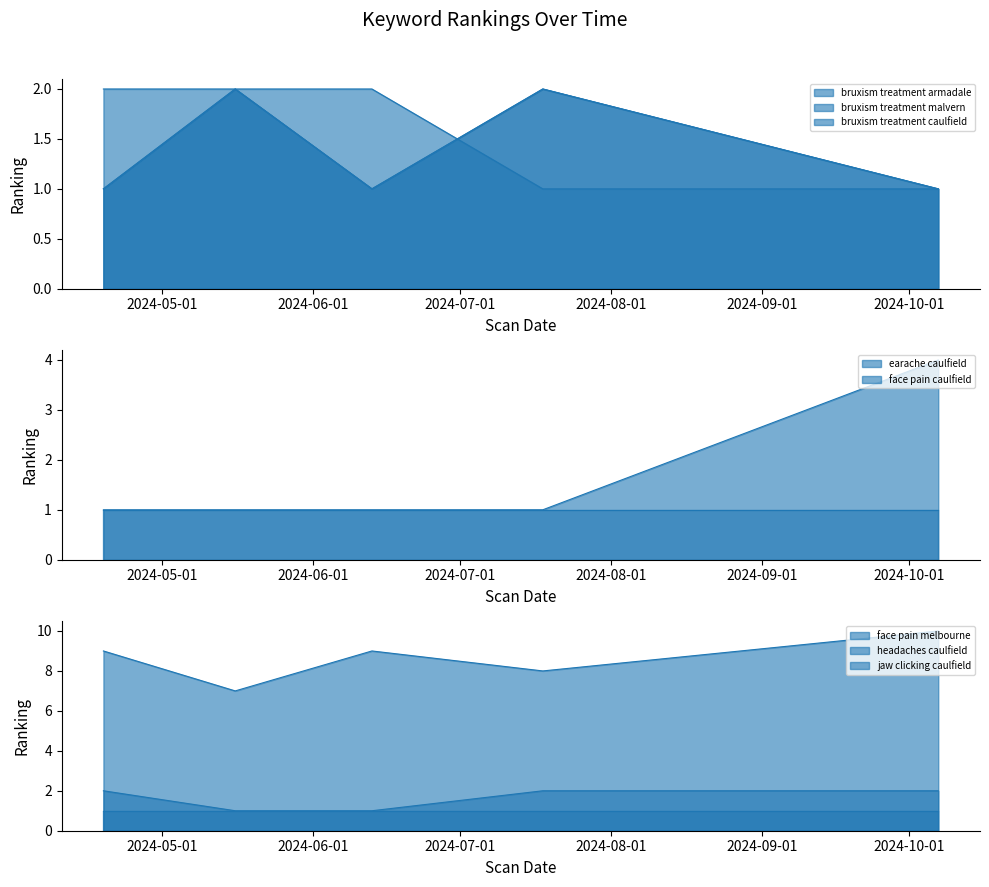

True or false: bruxism treatment armadale and bruxism treatment malvern intersect in this chart.

False